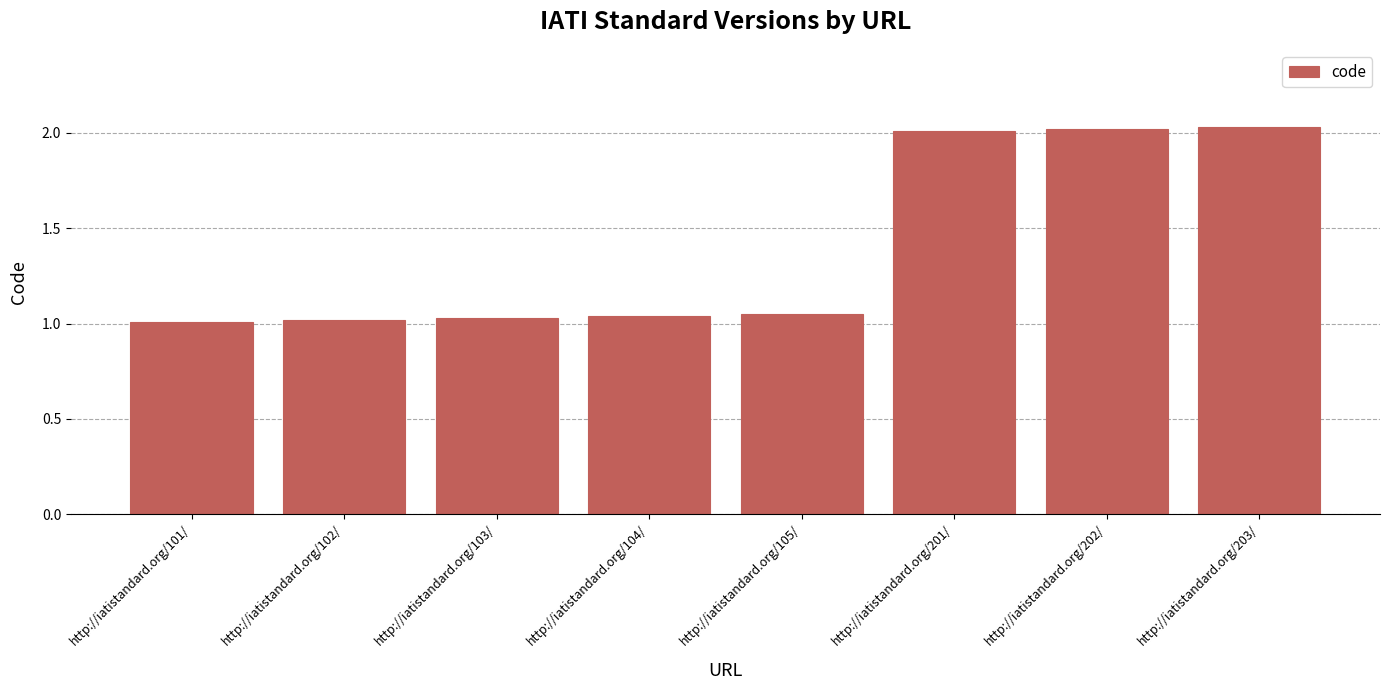

What is the change in value from http://iatistandard.org/102/ to http://iatistandard.org/203/?

+1.0